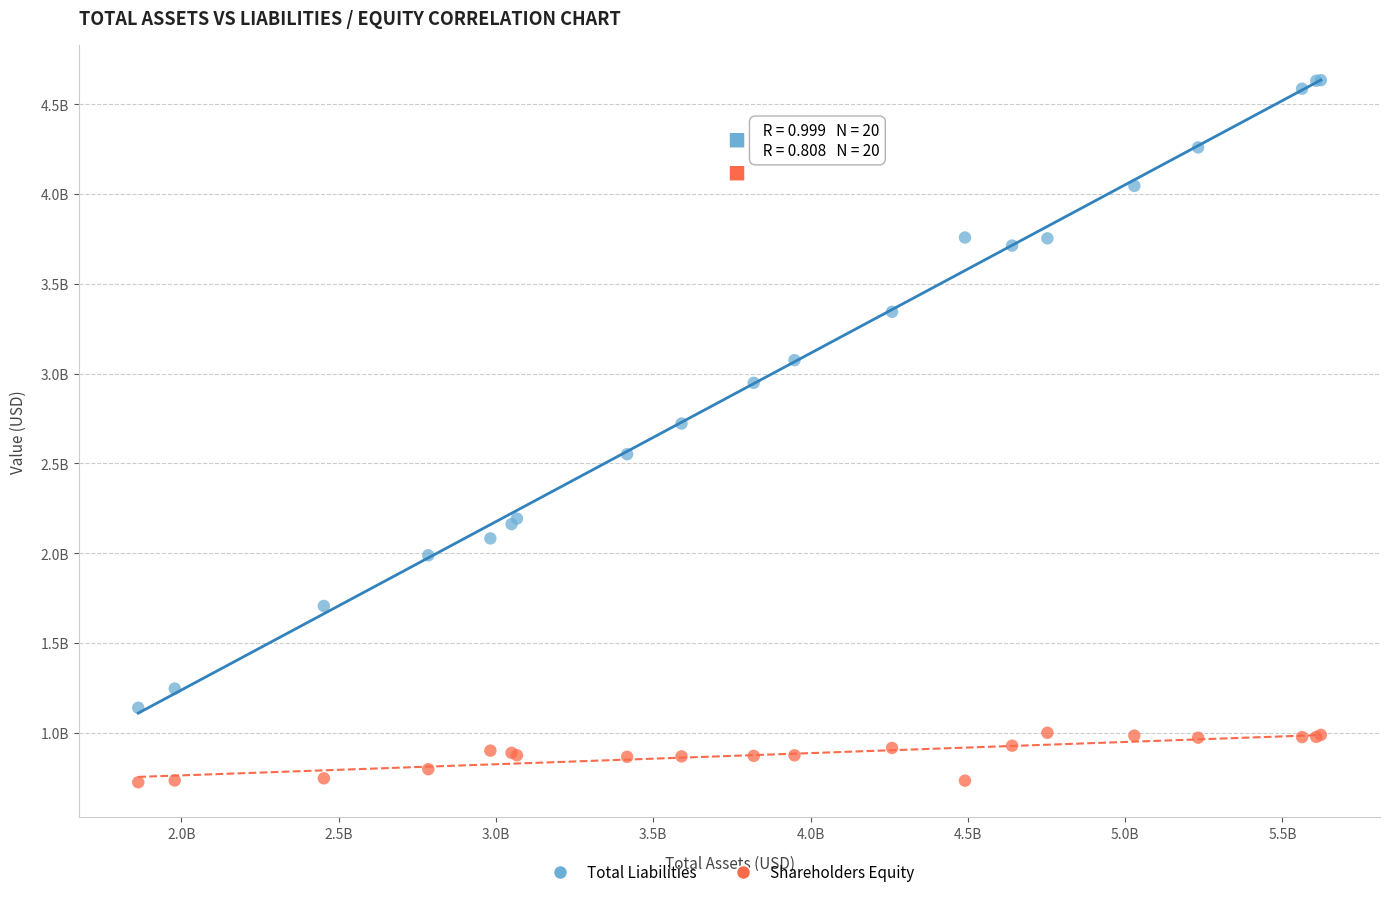

What are all the series names shown in the legend?

Total Liabilities, Shareholders Equity